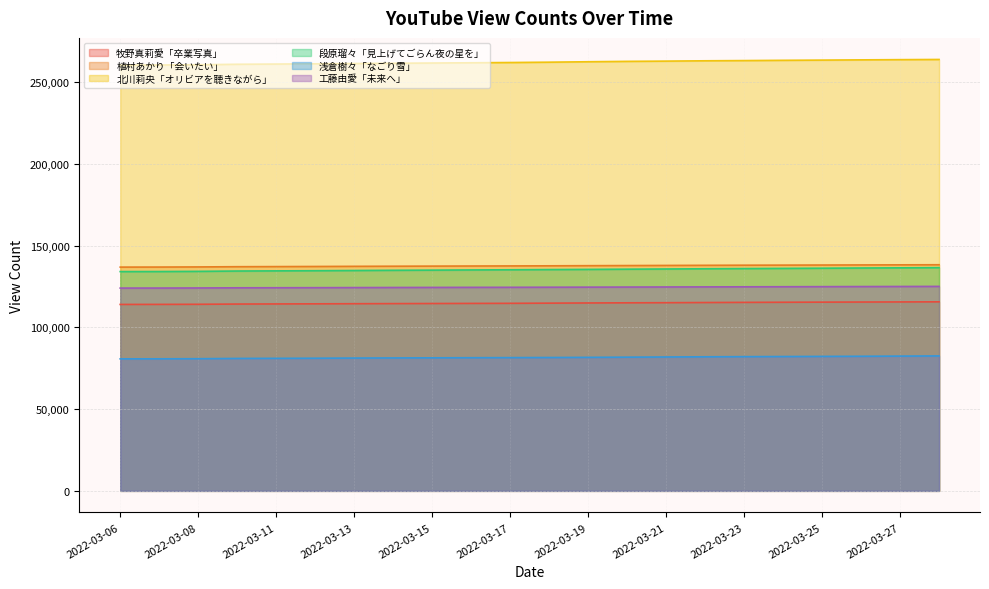

Is it true that 浅倉樹々「なごり雪」 equals 135660 at 2022-03-07?

False